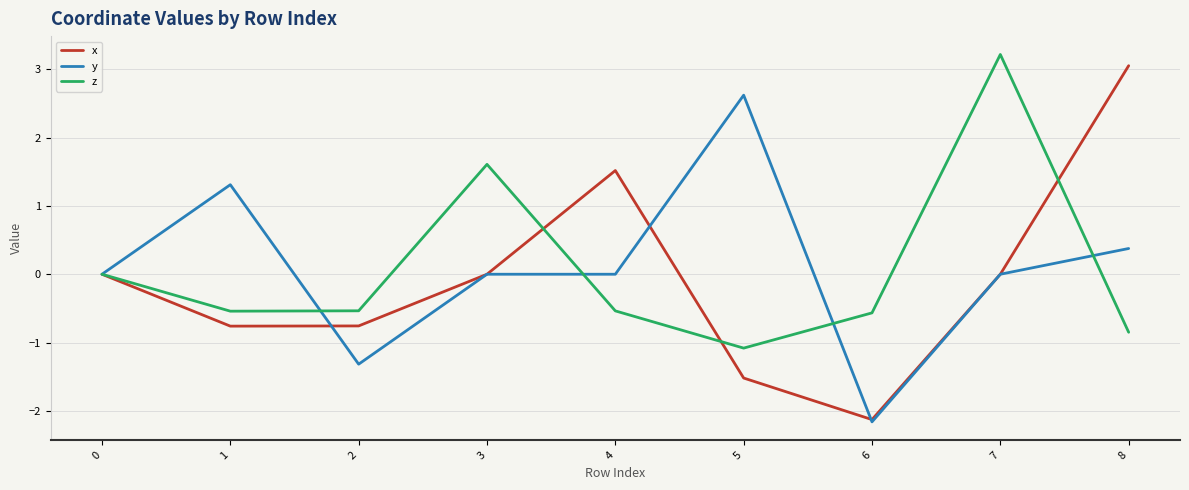

What is the total value across all series at 6?

-4.9